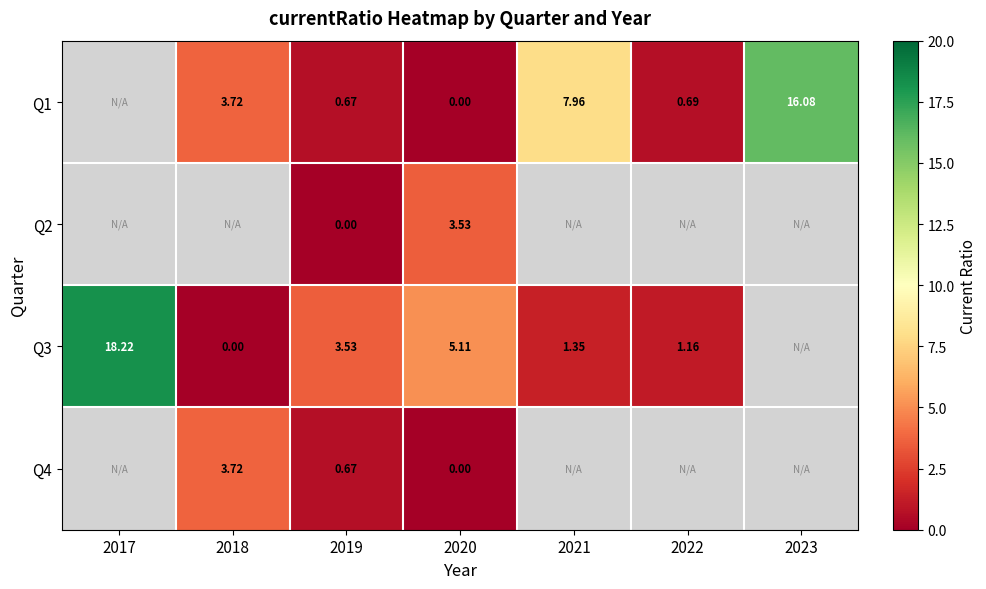

What is the sum of the Q3 values at 2022 and 2020?

6.3